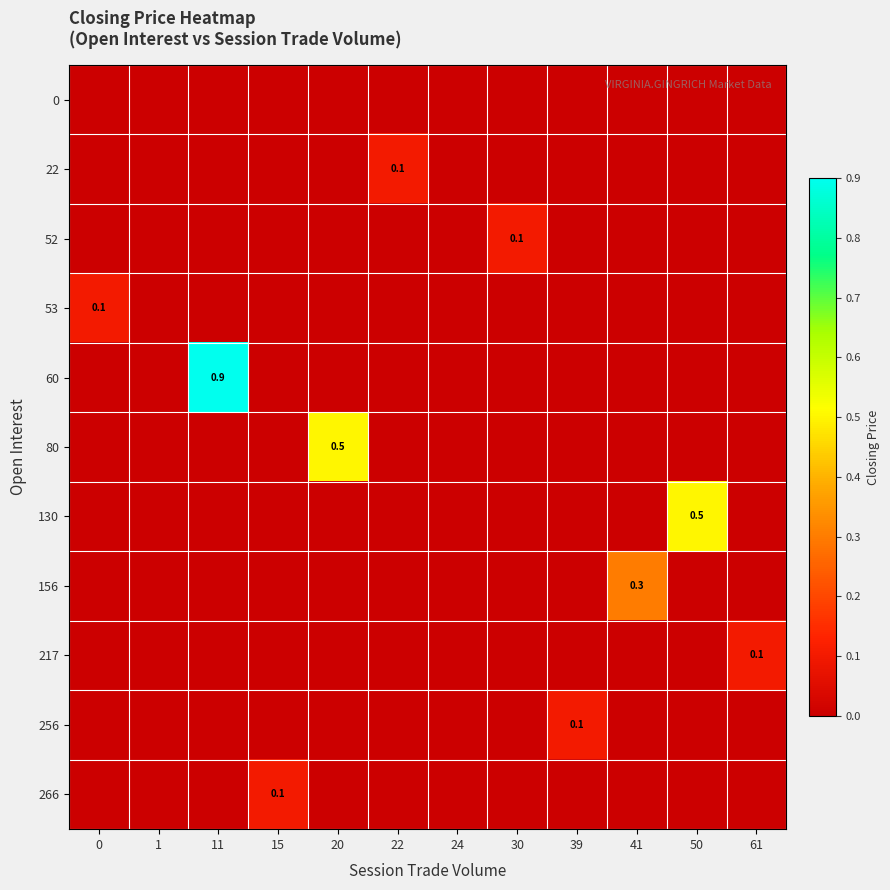

Between 39 and 50, which series saw the biggest shift?

130